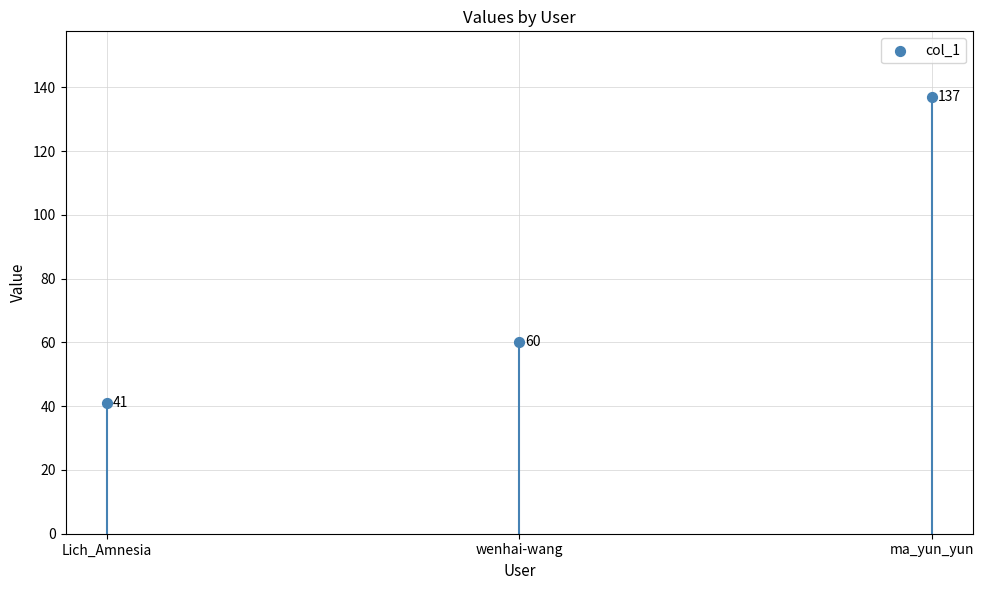

Approximately how many times larger is the value at wenhai-wang compared to ma_yun_yun?

0.4